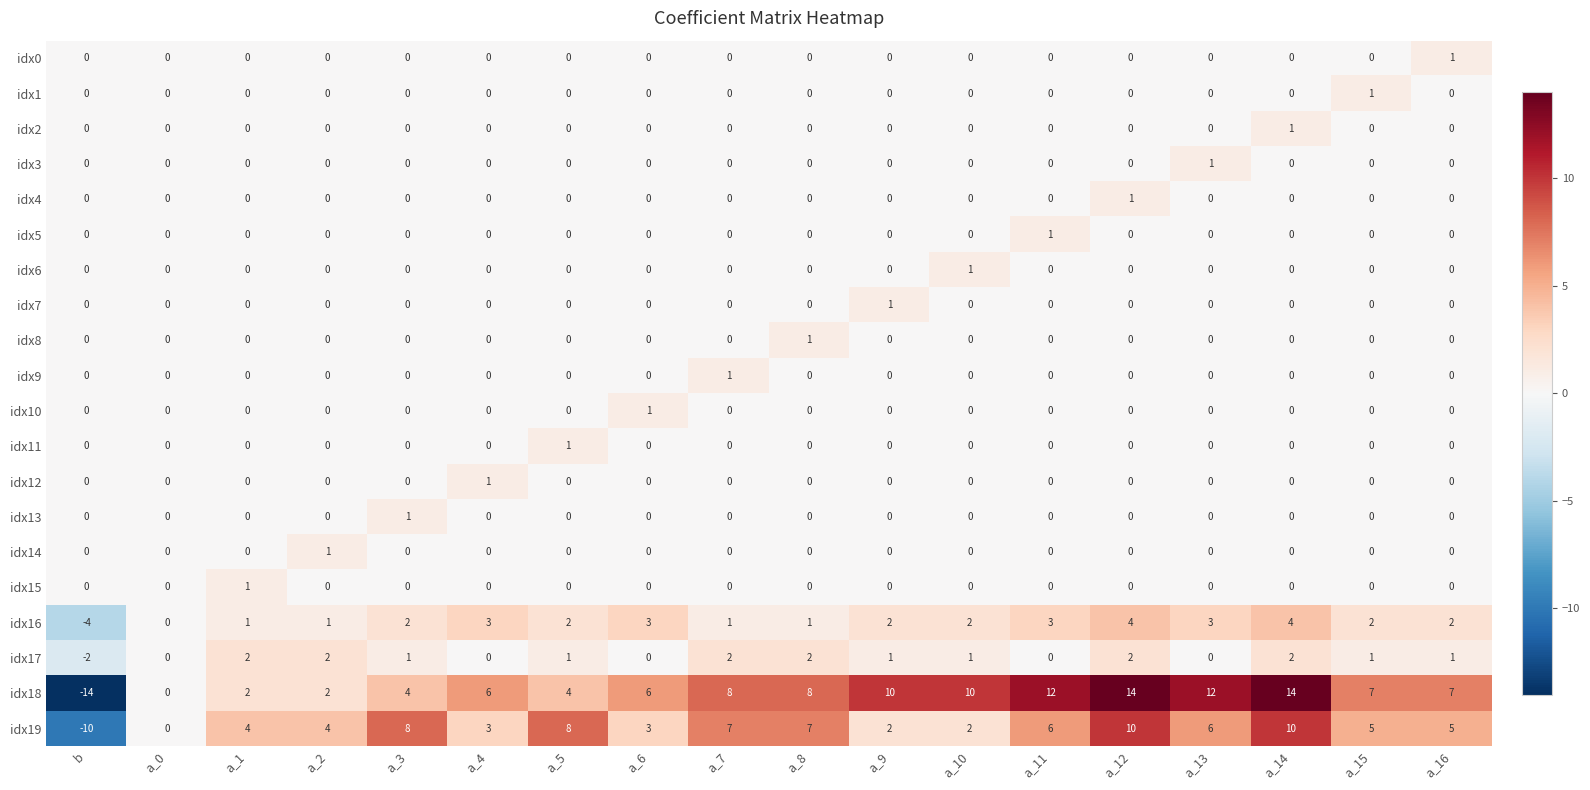

At which label does idx6 reach its peak?

a_10